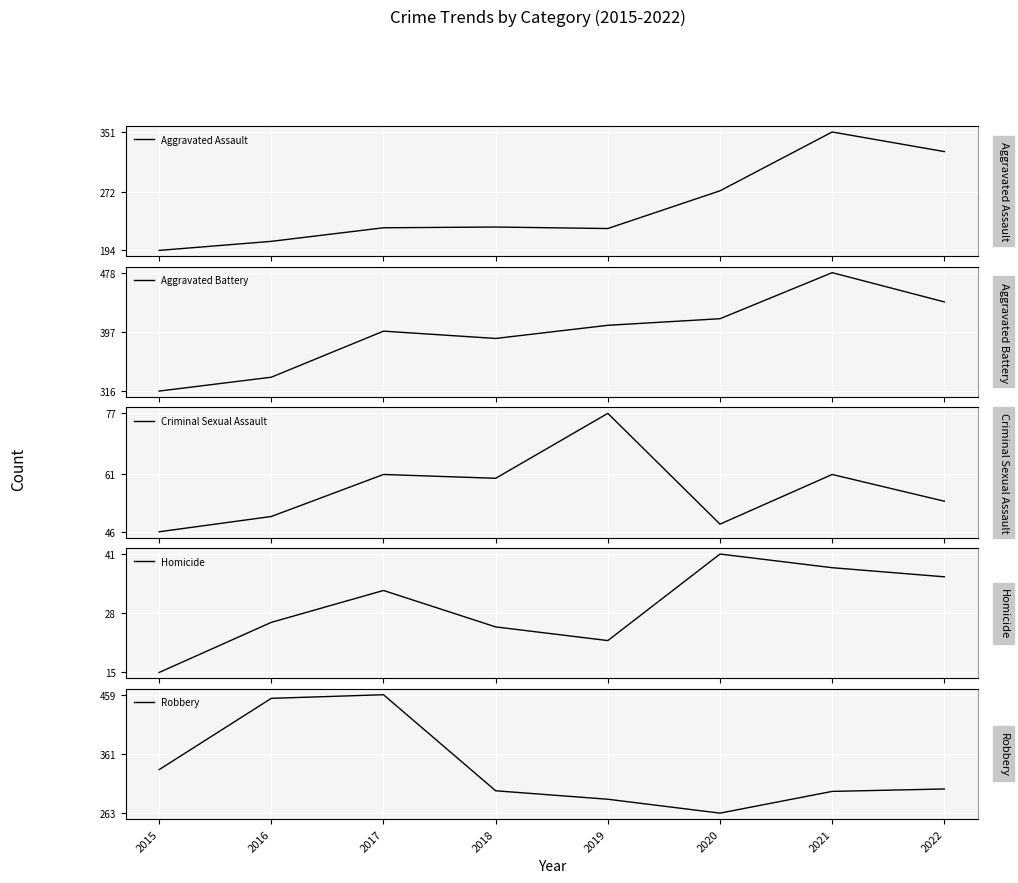

What is the minimum value for Aggravated Battery?

316